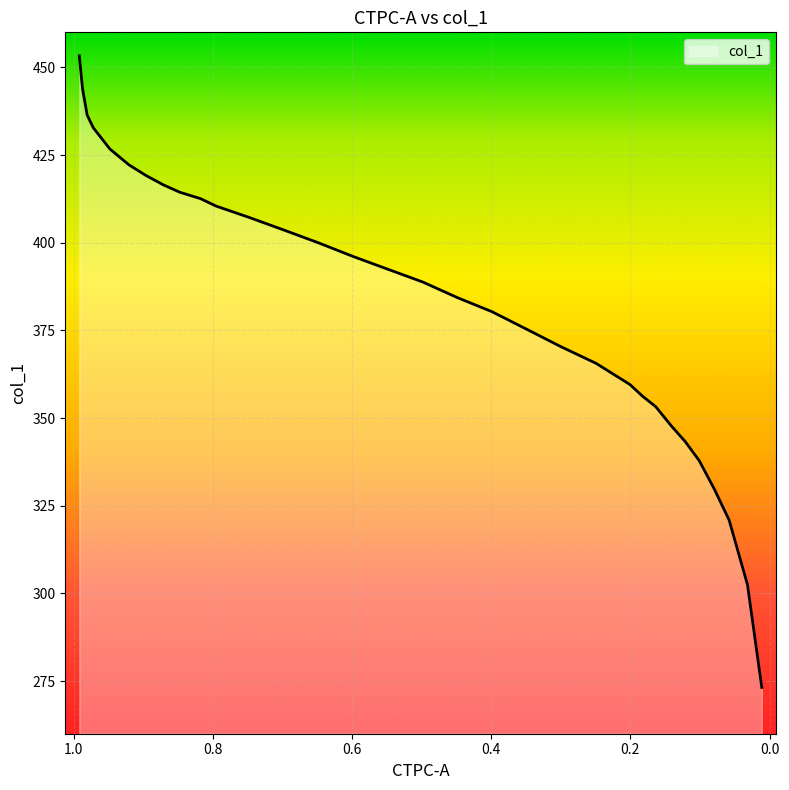

What is the smallest value displayed?

273.2